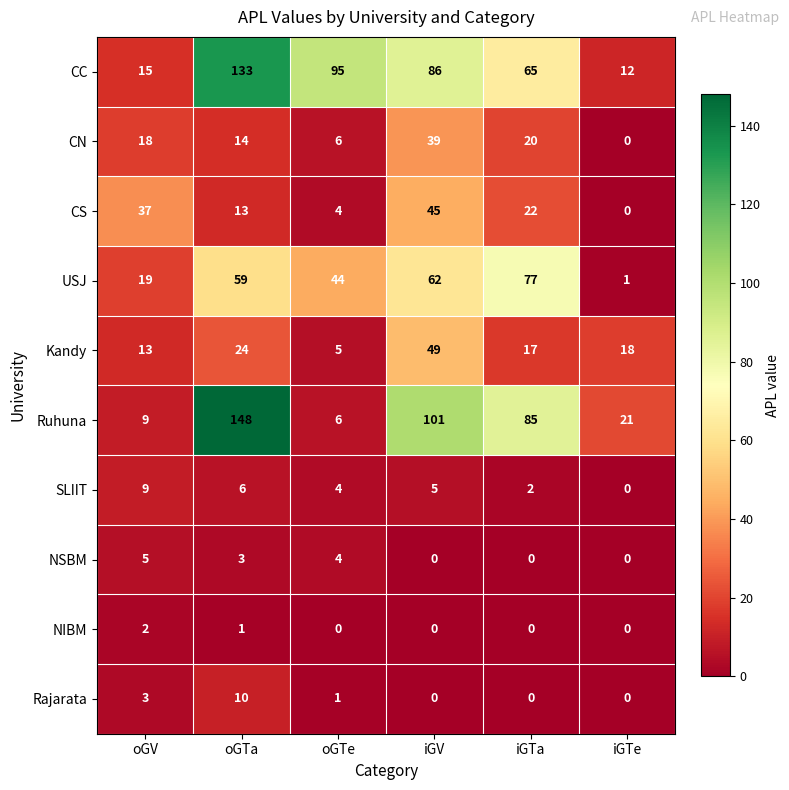

What is the difference between the second highest and minimum values in the Rajarata series?

3